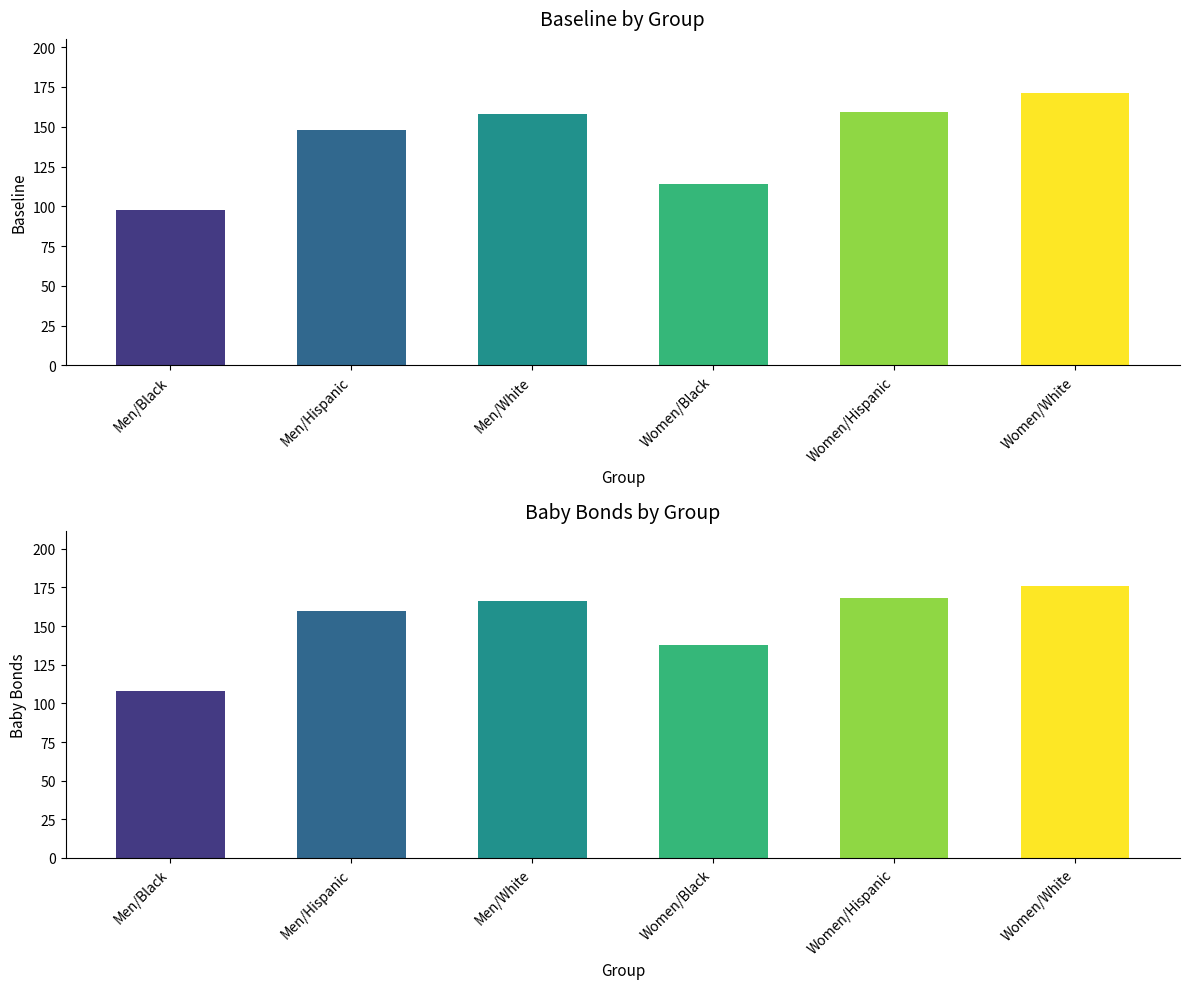

What position from the right is Men/Hispanic?

5